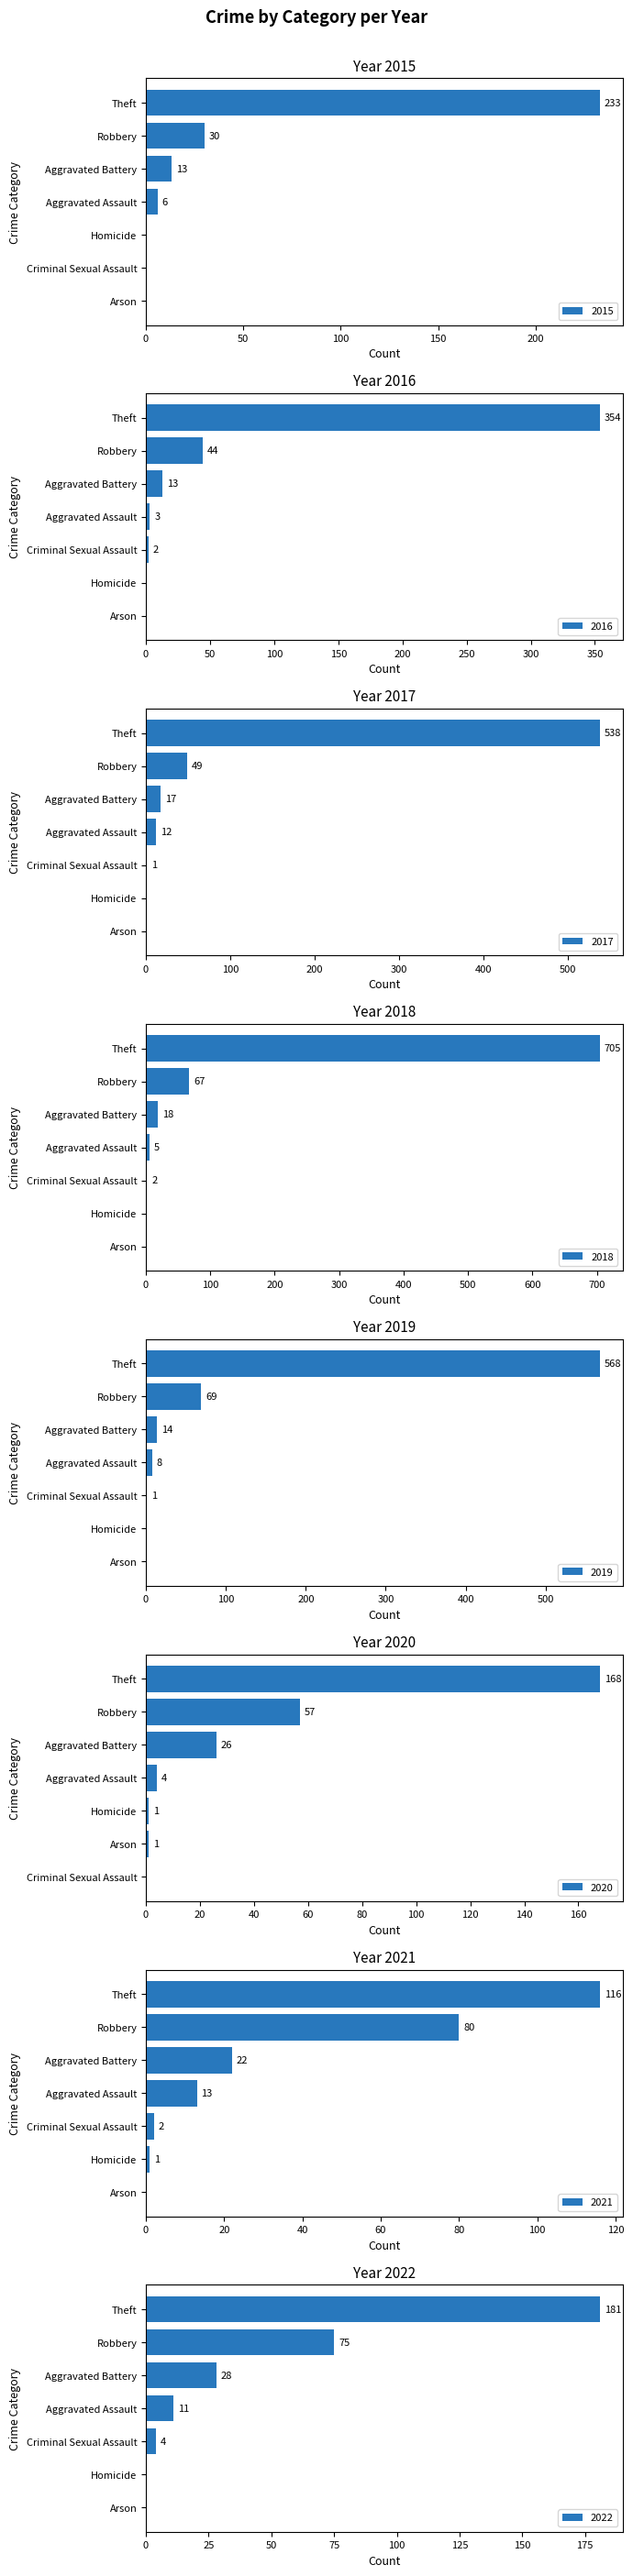

Where is 2018 nearest to the value 352?

Robbery